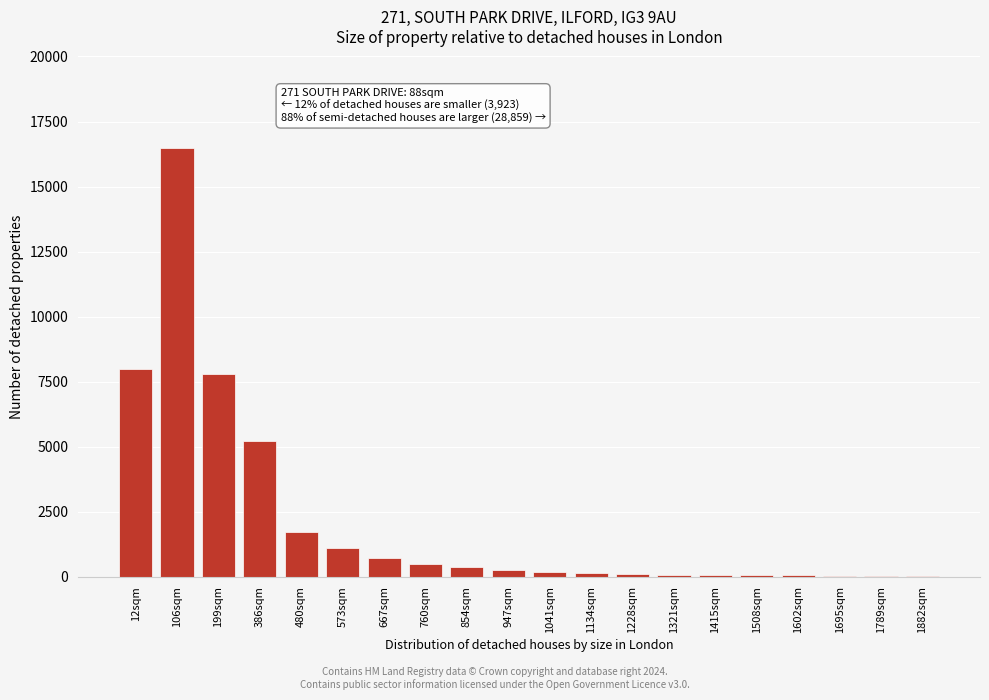

The chart shows a value of 100 at 1228sqm. True or false?

True